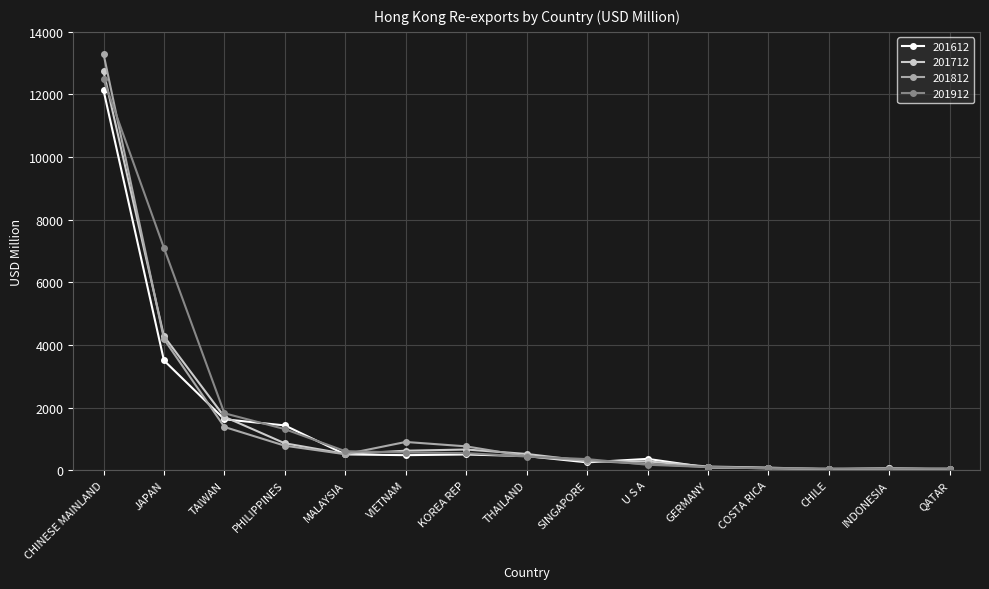

Is the value of 201712 at PHILIPPINES greater than the value of 201912 at QATAR?

Yes